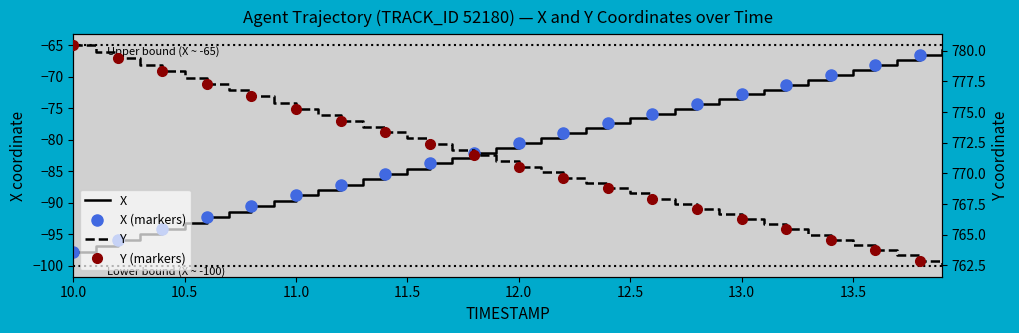

How many lines are shown in the chart?

2